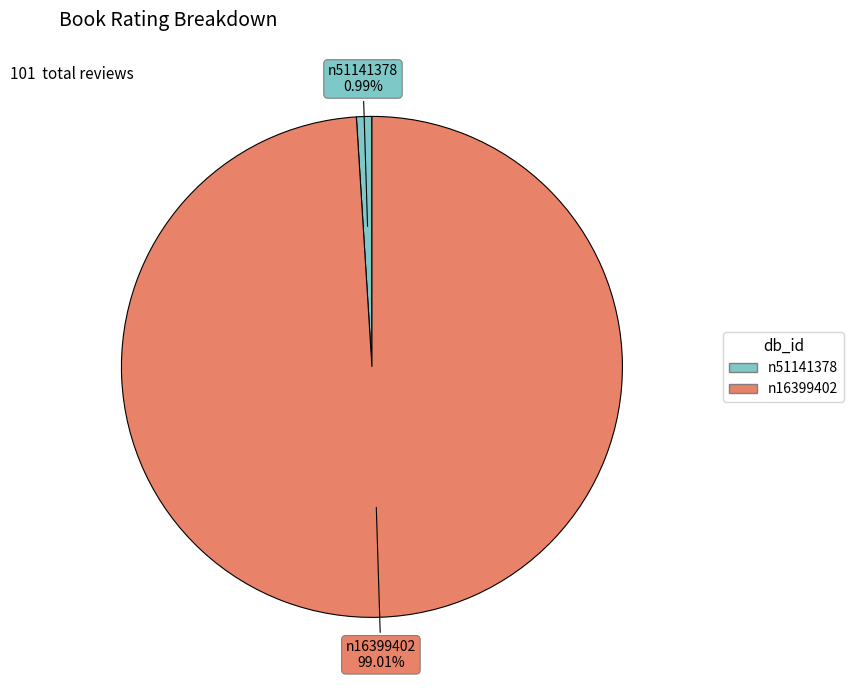

Which has a higher value, n16399402 or n51141378?

n16399402